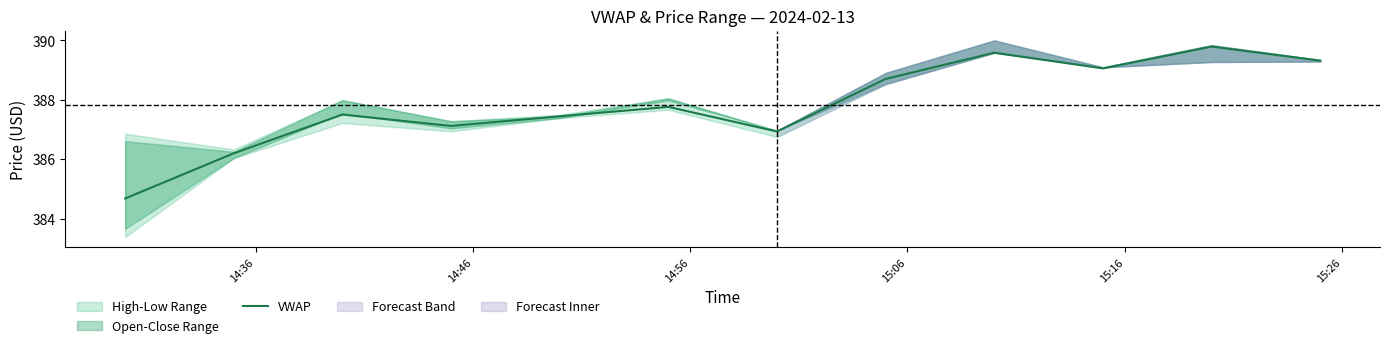

What is the maximum value for VWAP?

389.8